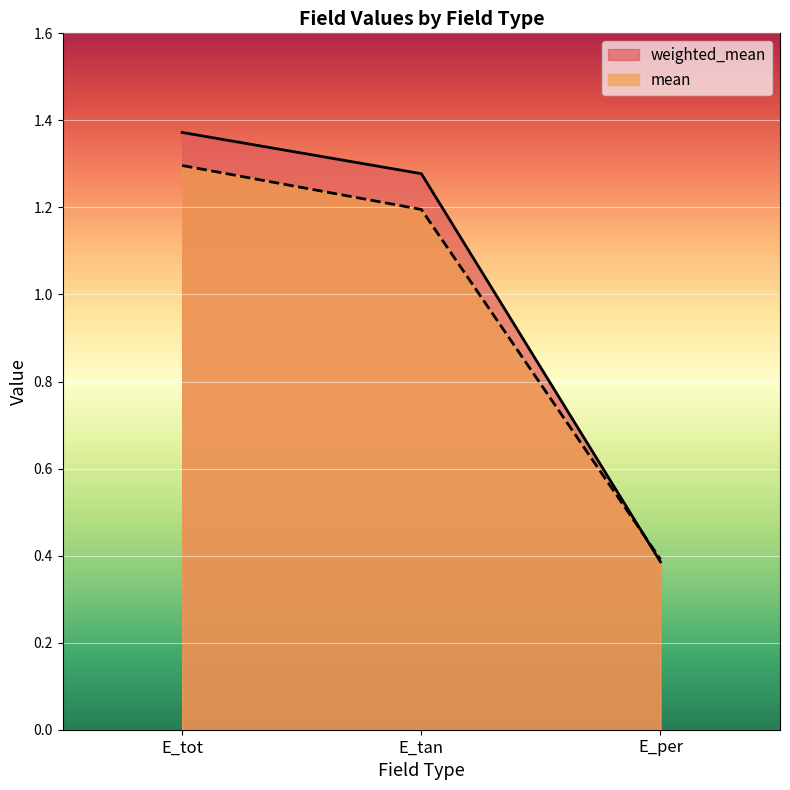

What is the label of the 2nd point from the left?

E_tan